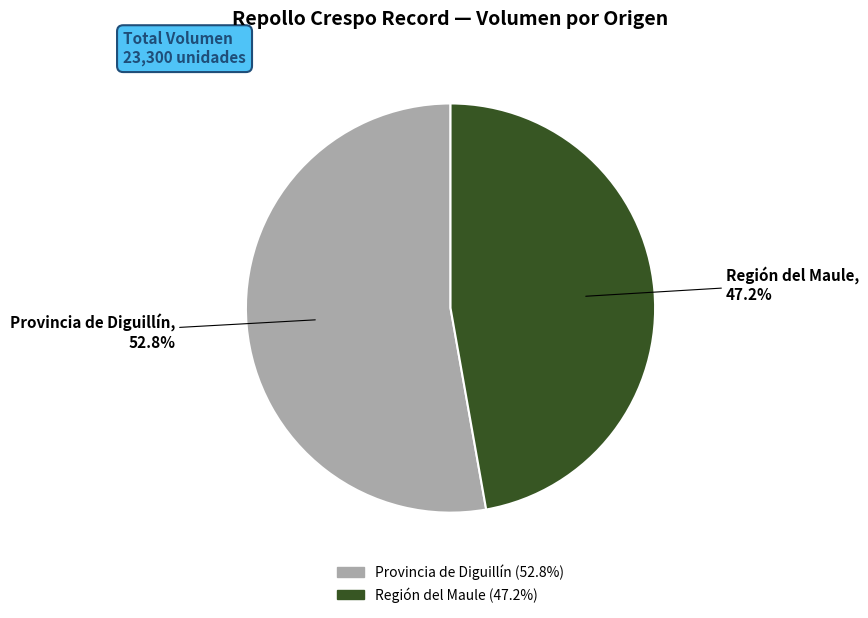

Does any single category account for the majority?

Yes